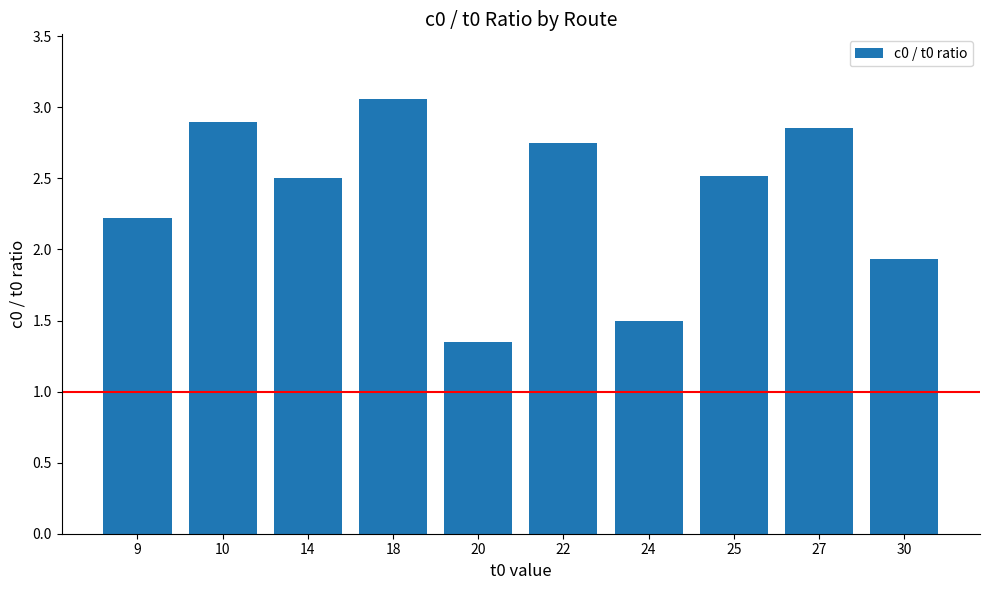

What is the change in value from 9 to 20?

-0.9